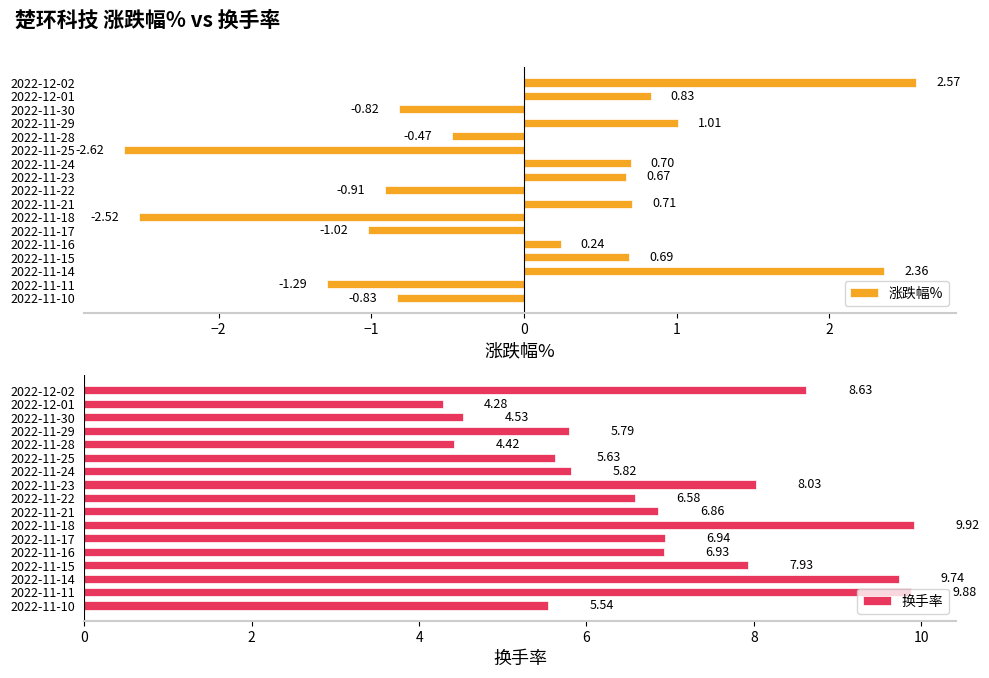

What is the sum of the 换手率 values at 2022-11-22 and 2022-11-10?

12.1